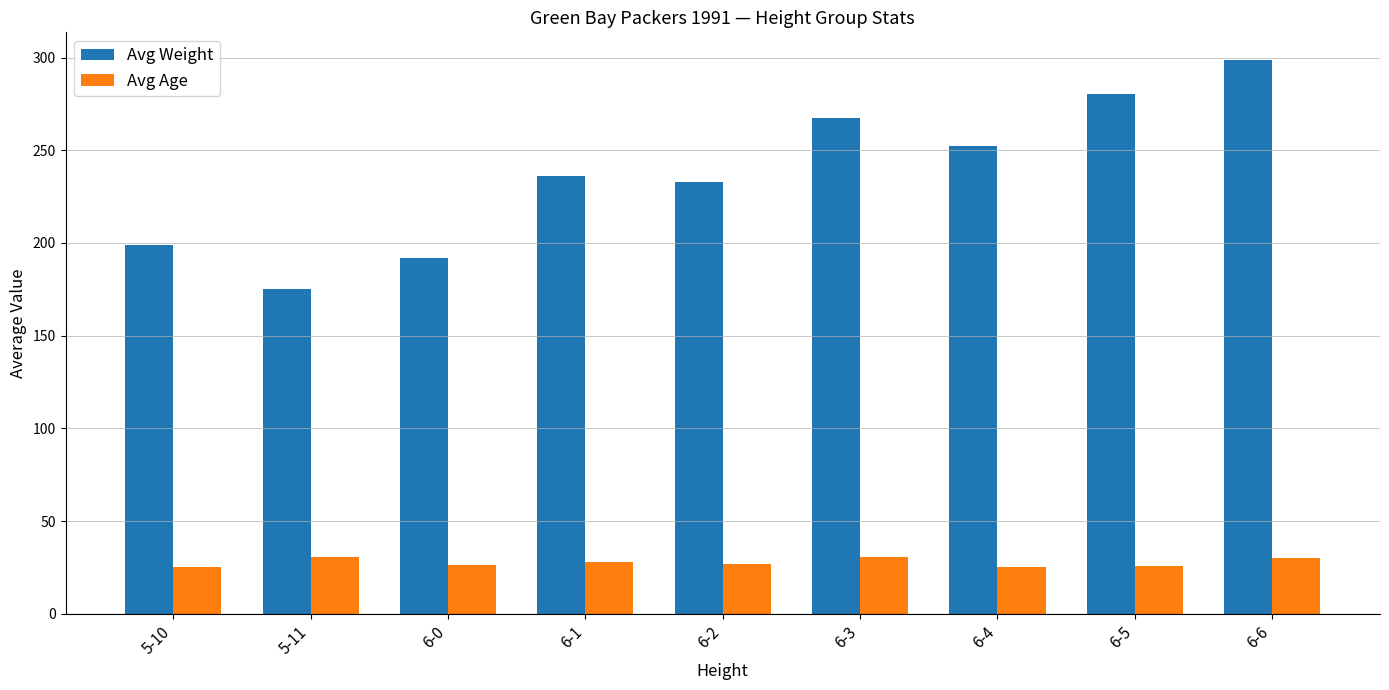

At which category does the chart reach its peak across all series?

6-6